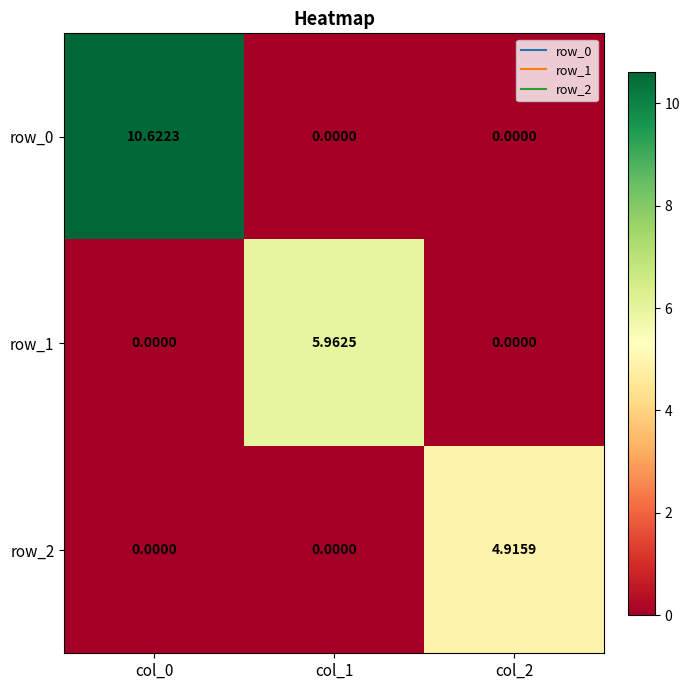

Is the value of row_2 at col_1 greater than the value of row_0 at col_0?

No